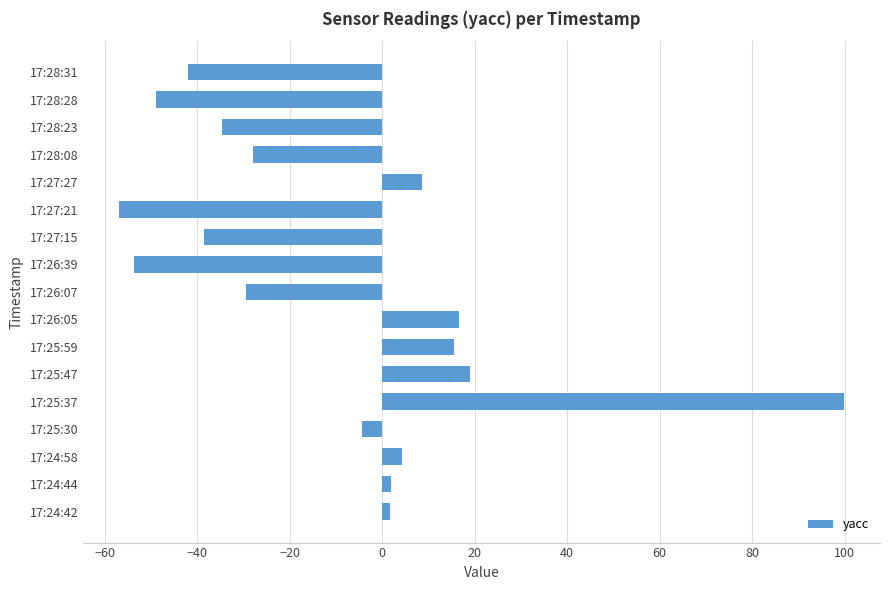

How many data points does each series have?

17